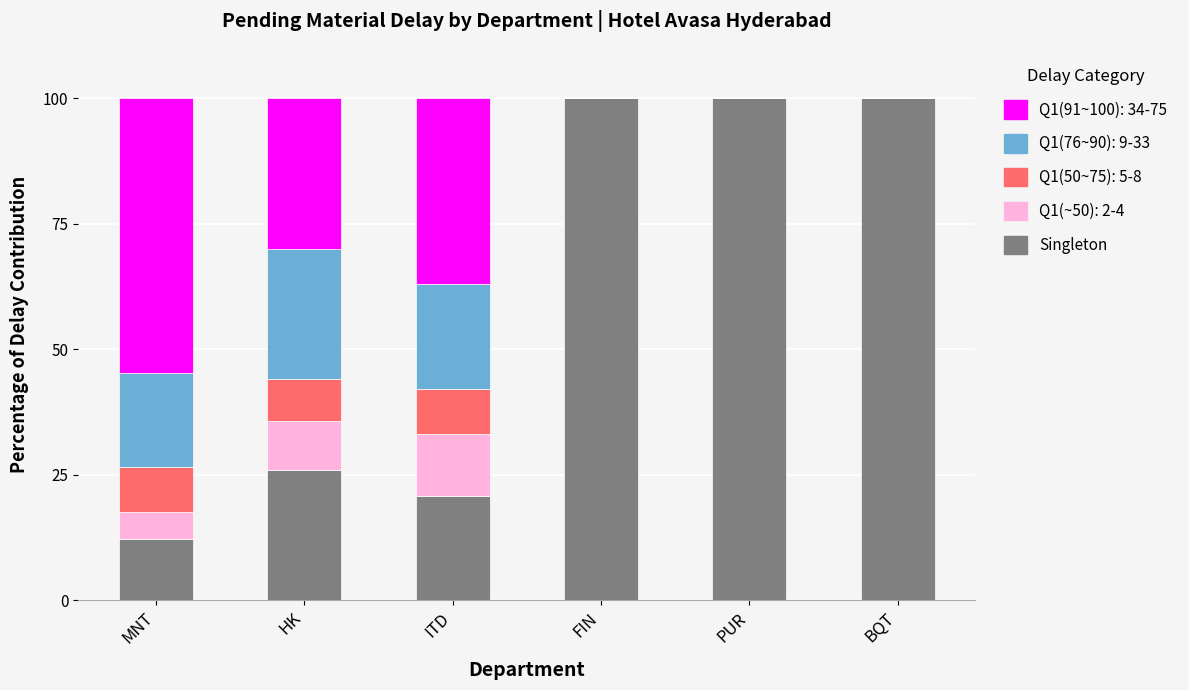

Reading right to left, what are the values for Singleton?

BQT=100.0	PUR=100.0	FIN=100.0	ITD=20.8	HK=25.9	MNT=12.2